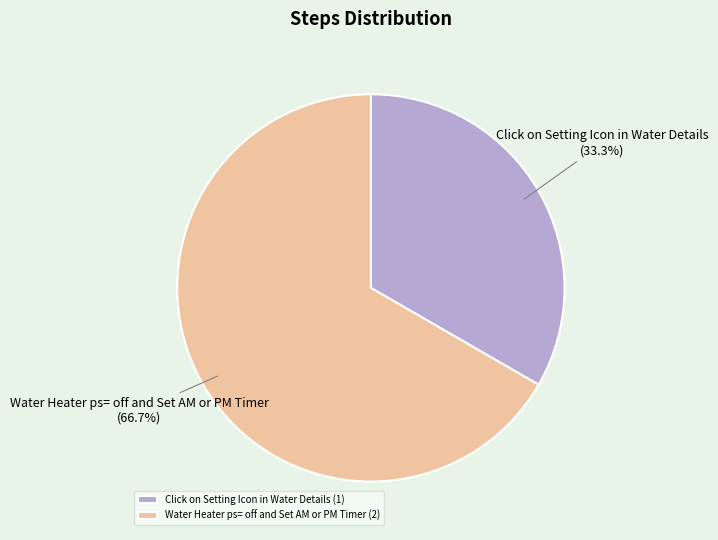

To the nearest percent, what is the average slice percentage?

50%